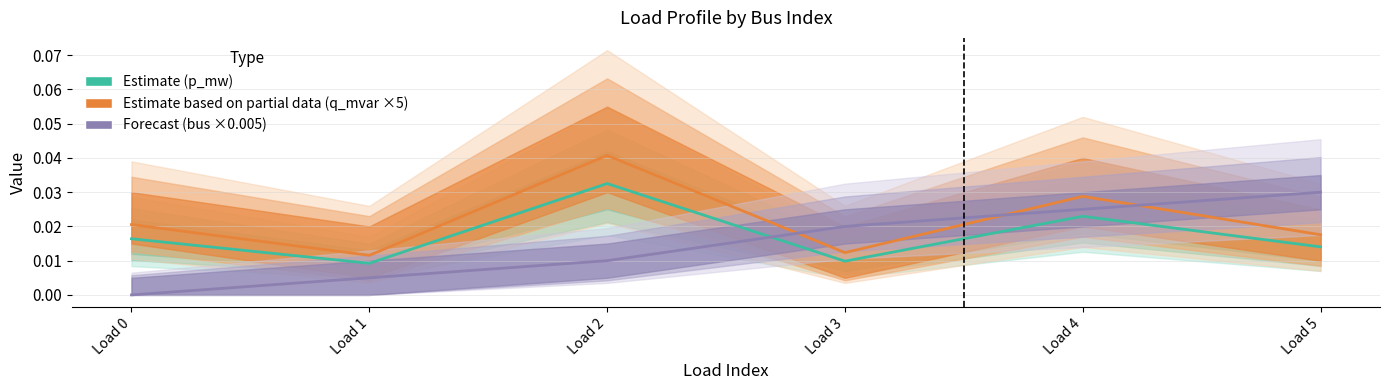

True or false: Estimate (p_mw) and Estimate (q_mvar ×5) intersect in this chart.

False